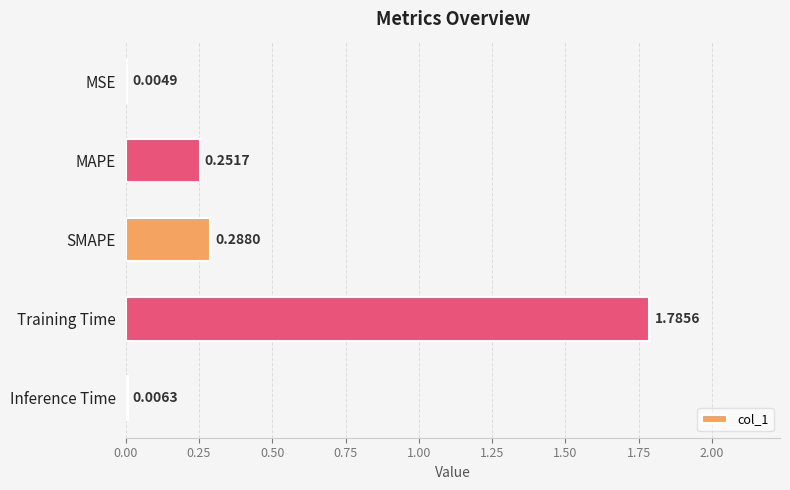

Which has a higher value, Inference Time or SMAPE?

SMAPE